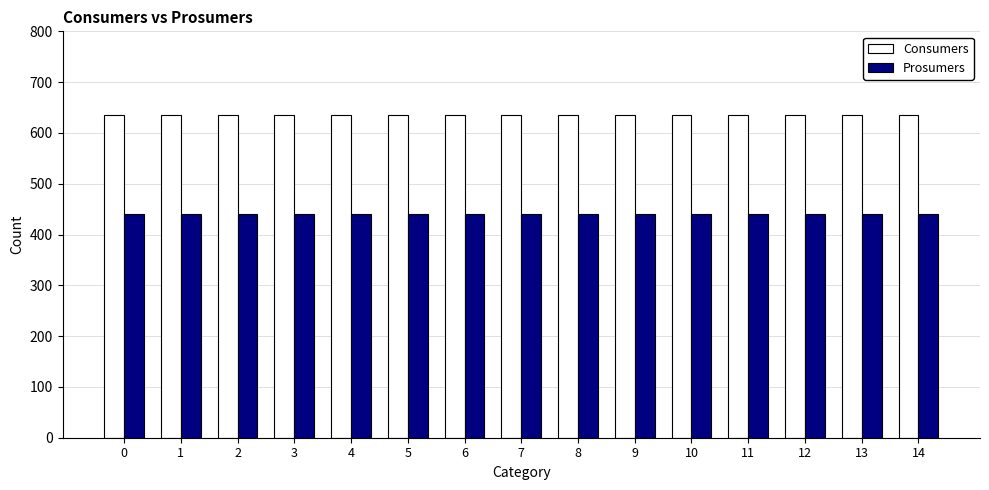

Is the value of Prosumers at 13 greater than the value of Consumers at 6?

No